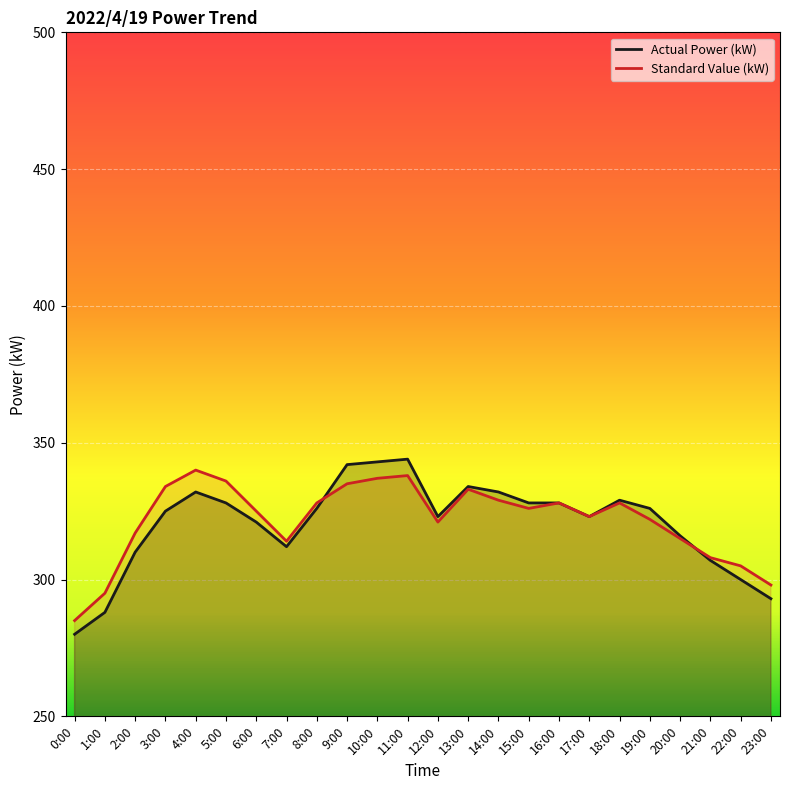

Read the Actual Power (kW) value at 5:00, to the nearest 5.

330